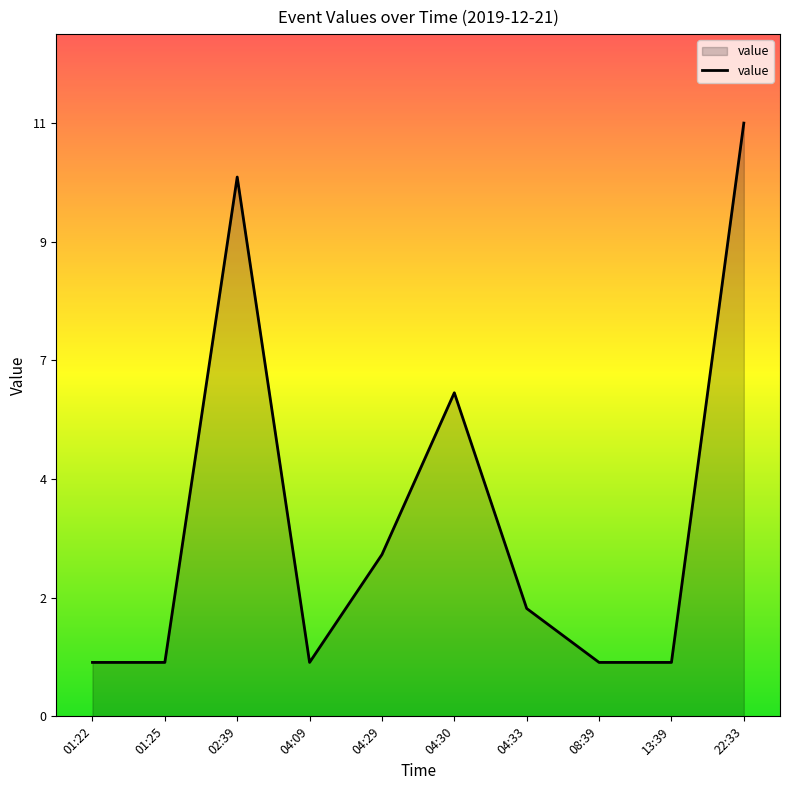

What is the ratio of the value at 04:33 to the value at 04:09?

2.0